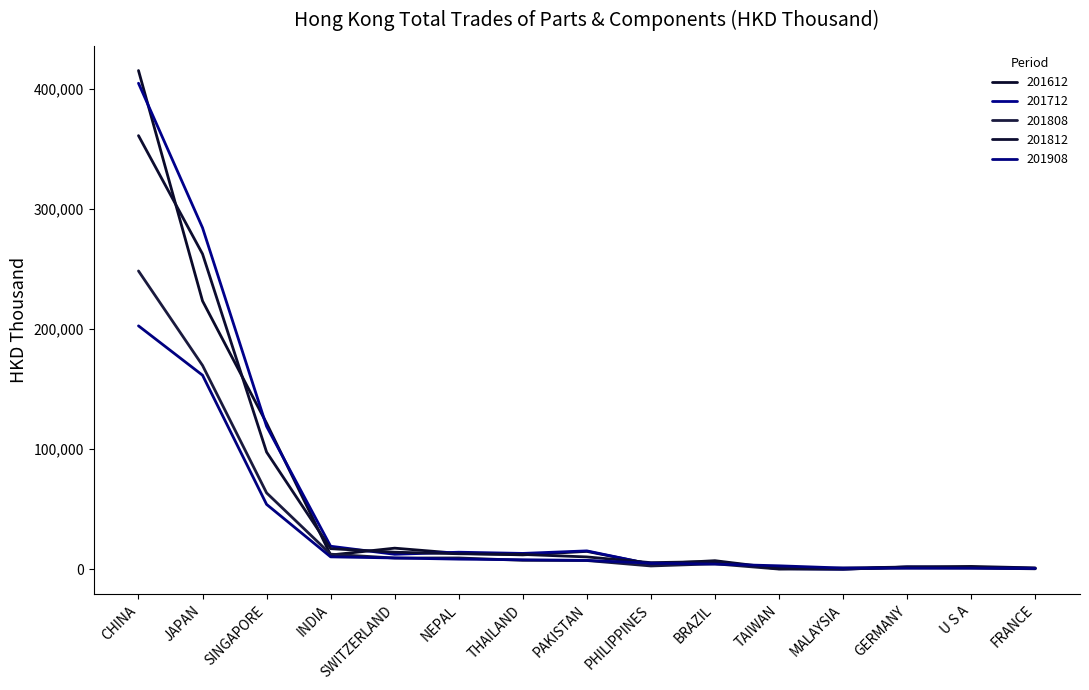

What is the spread (max minus min) of values at NEPAL?

5770.0